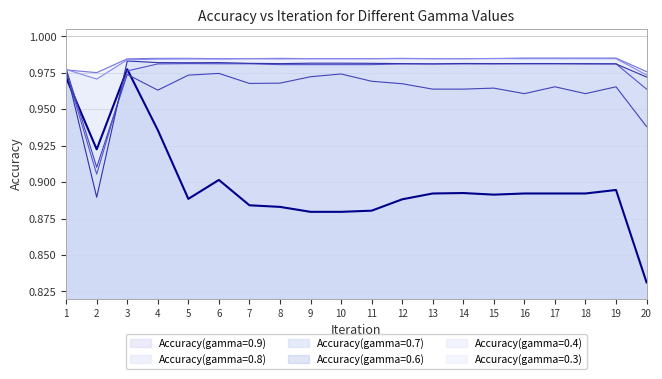

How many categories are shown in the chart?

20